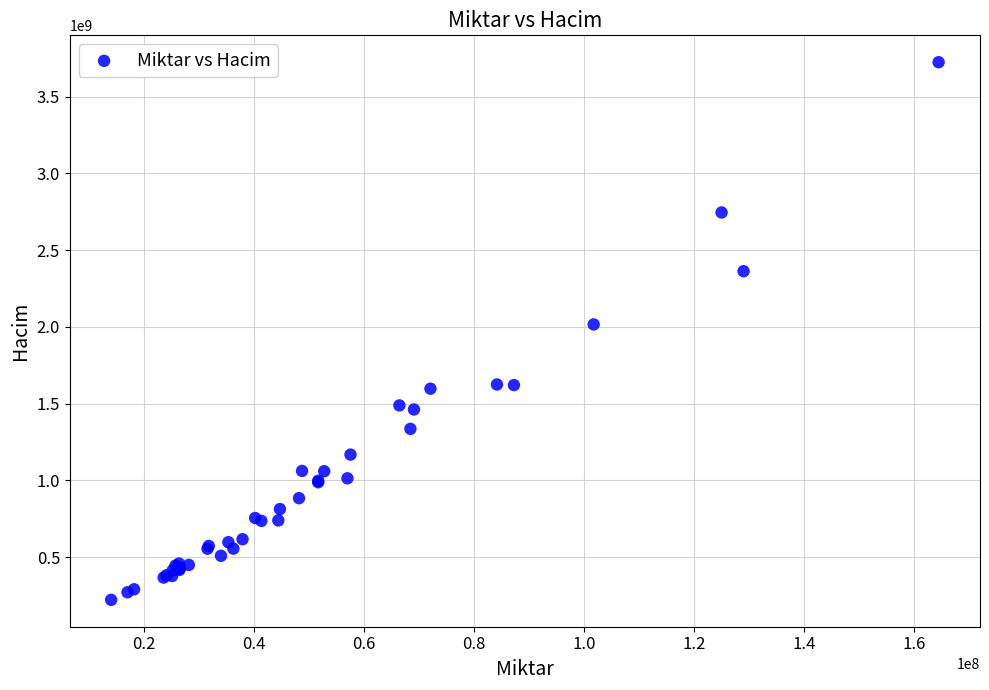

What Y value in the scatter plot is closest to 1973130266?

2016119904.7